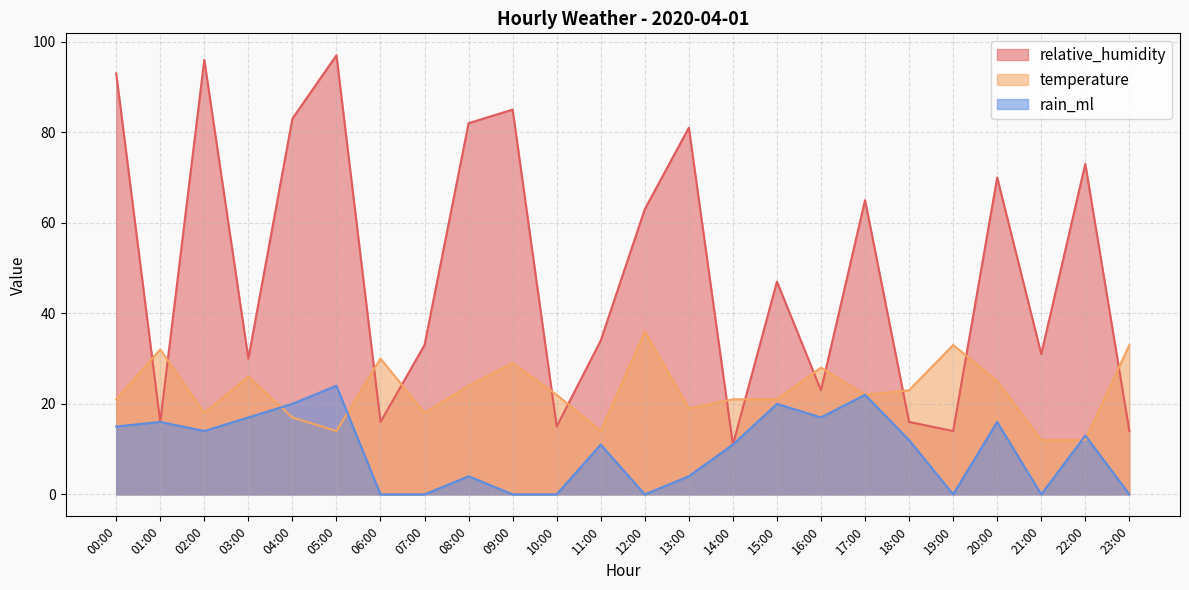

Which series has the largest total across all categories?

relative_humidity